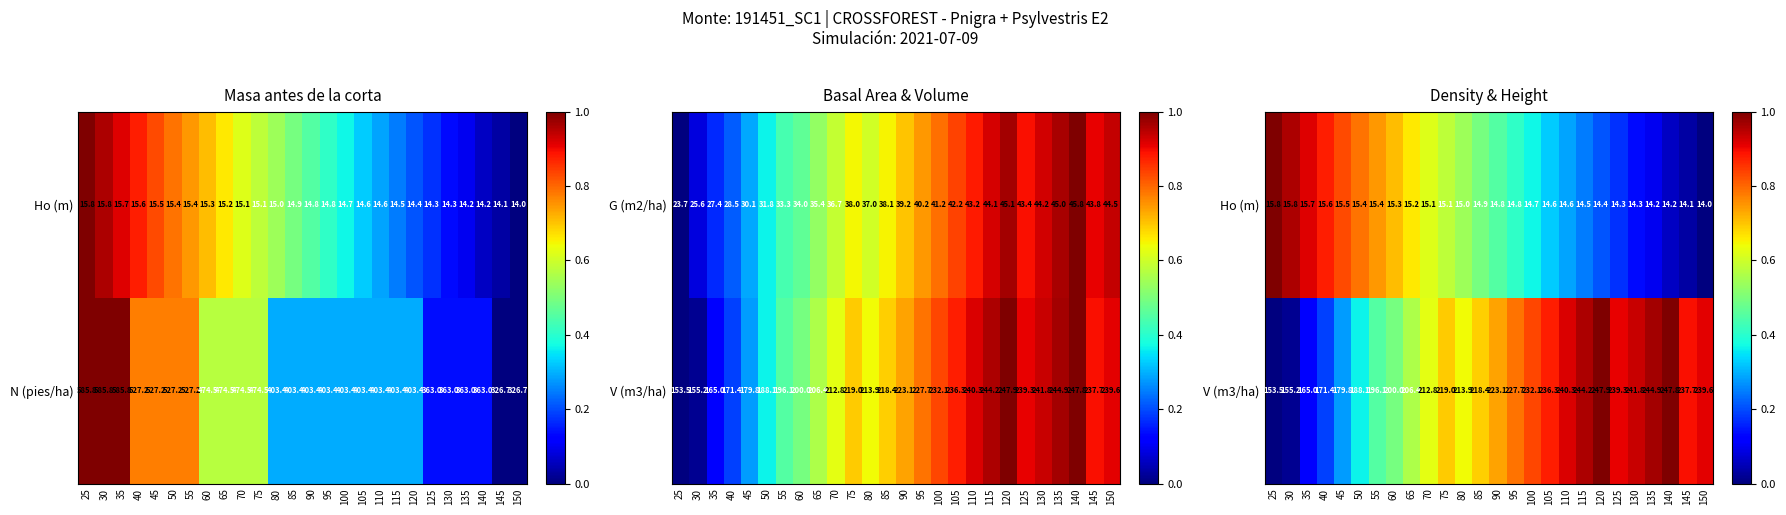

Is it true that N (pies/ha) equals 474.5 at 70?

True